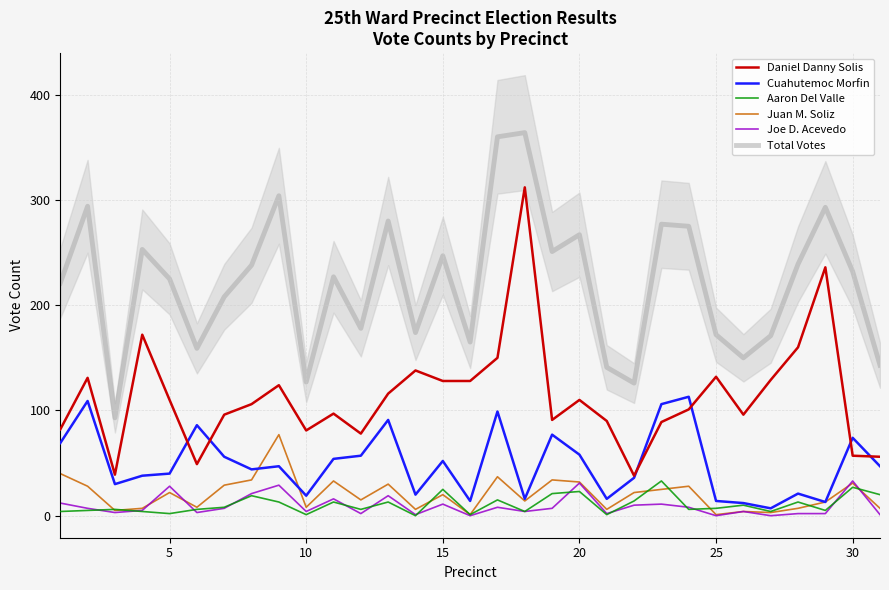

Is it true that Total Votes equals 198 at 10?

False